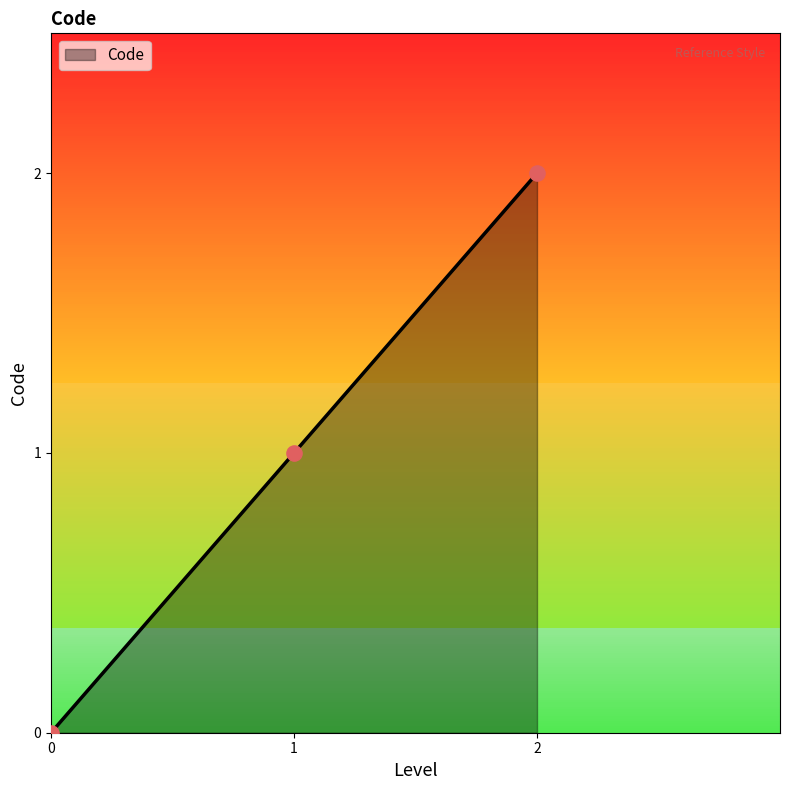

Which has a higher value, 2 or 0?

2